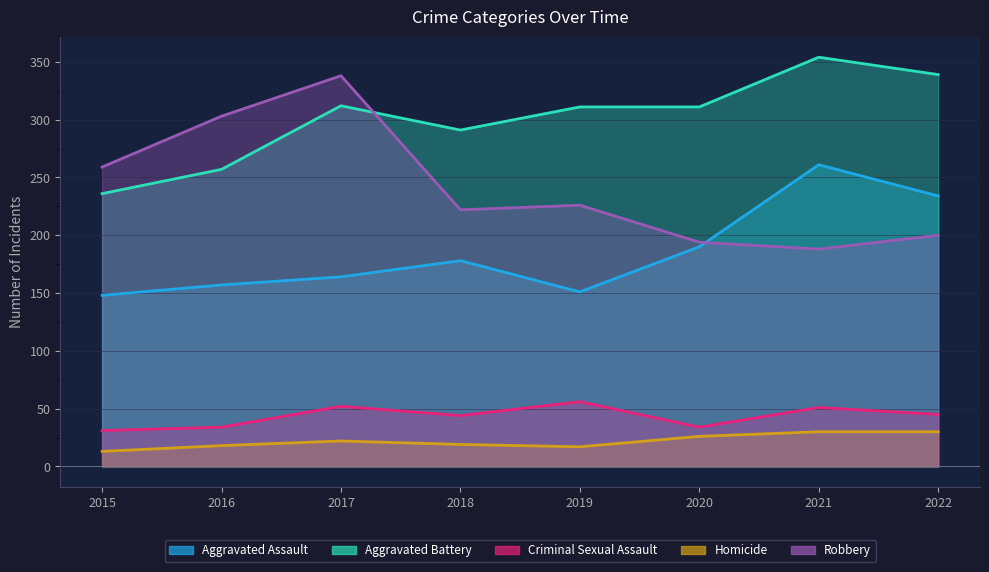

What is the sum of the Aggravated Battery values at 2017 and 2020?

623